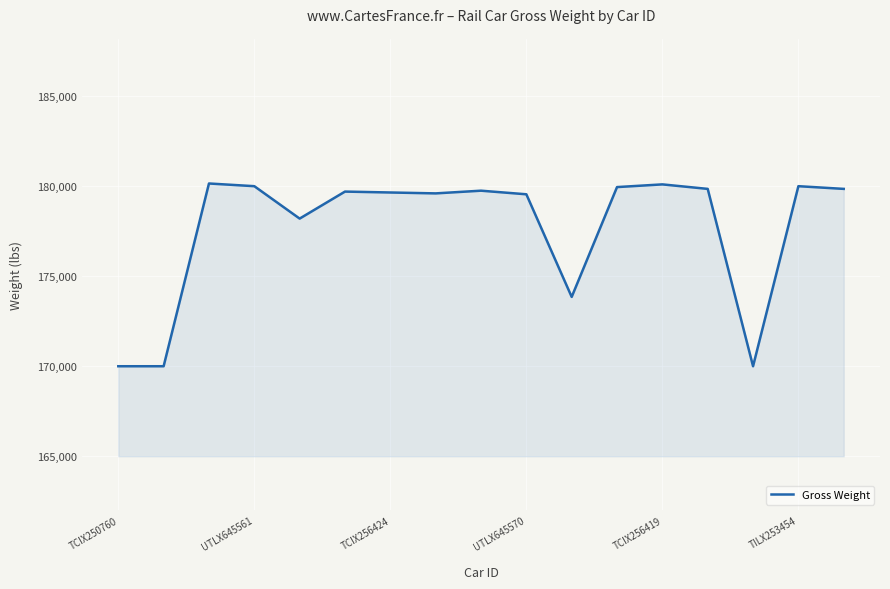

What is the minimum value shown in the chart?

170000